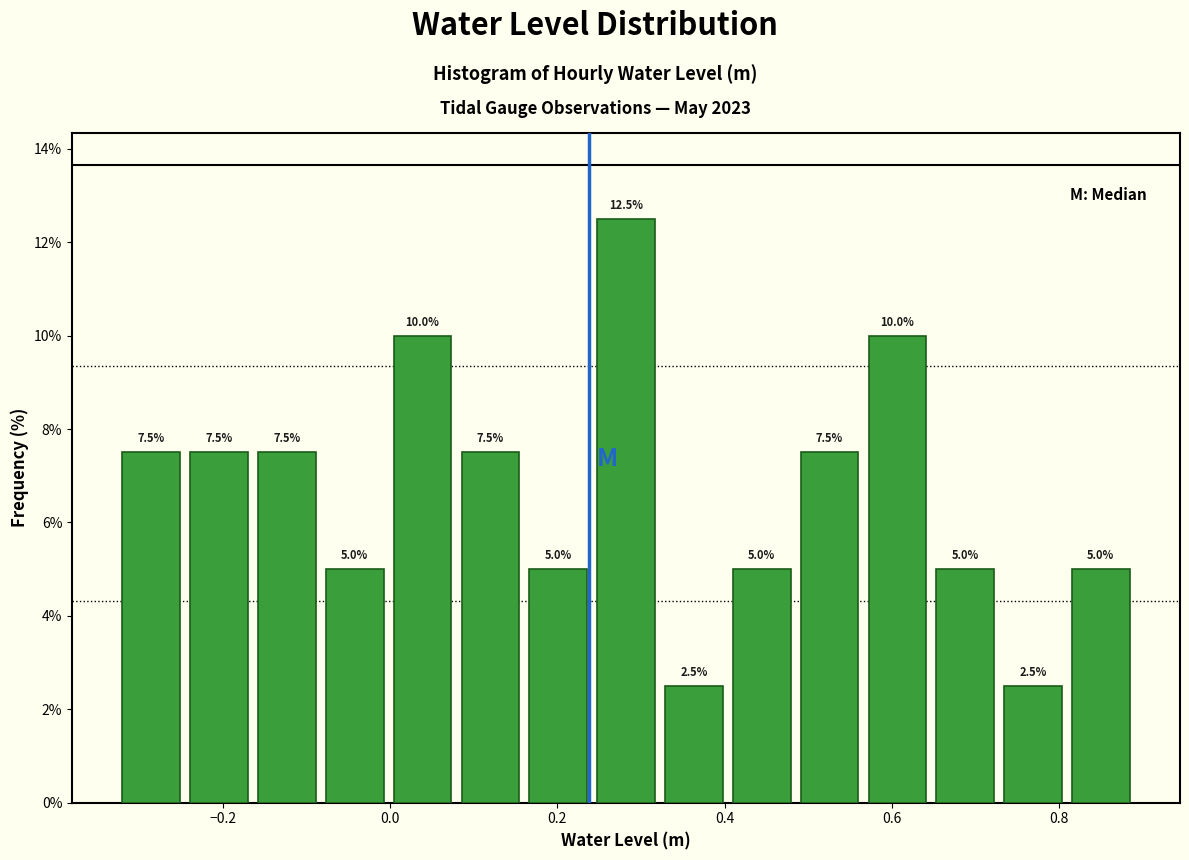

How tall is the bar that spans 0.32 to 0.40 on the x-axis? The bar edges are not printed on the chart, so give them approximately, as read against the axis.

2.5